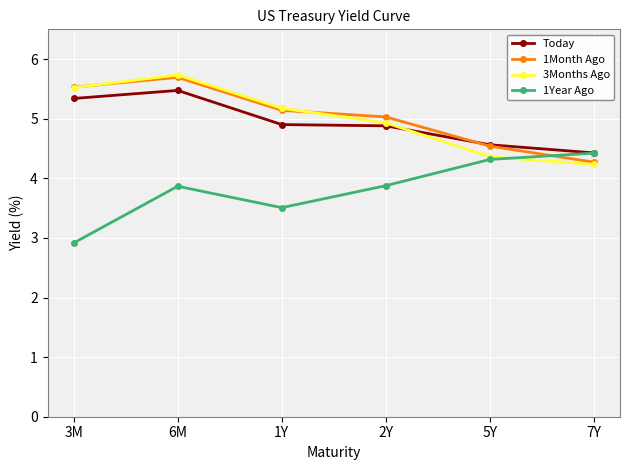

Reading right to left, transcribe all the data shown in this chart.

Today: 4.4	4.6	4.9	4.9	5.5	5.3
1Month Ago: 4.3	4.5	5.0	5.1	5.7	5.5
3Months Ago: 4.2	4.4	4.9	5.2	5.7	5.5
1Year Ago: 4.4	4.3	3.9	3.5	3.9	2.9